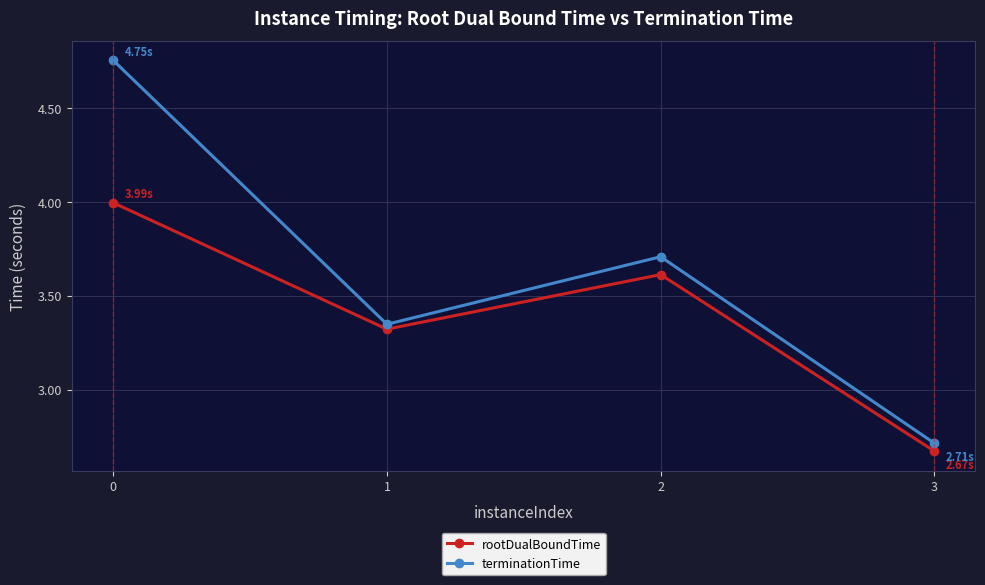

Which label corresponds to the smallest value in the chart?

3